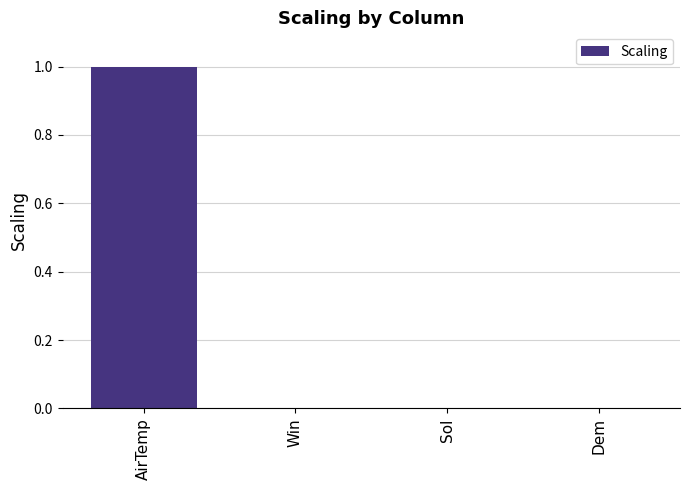

True or false: the data shows 0.0 at Win.

True